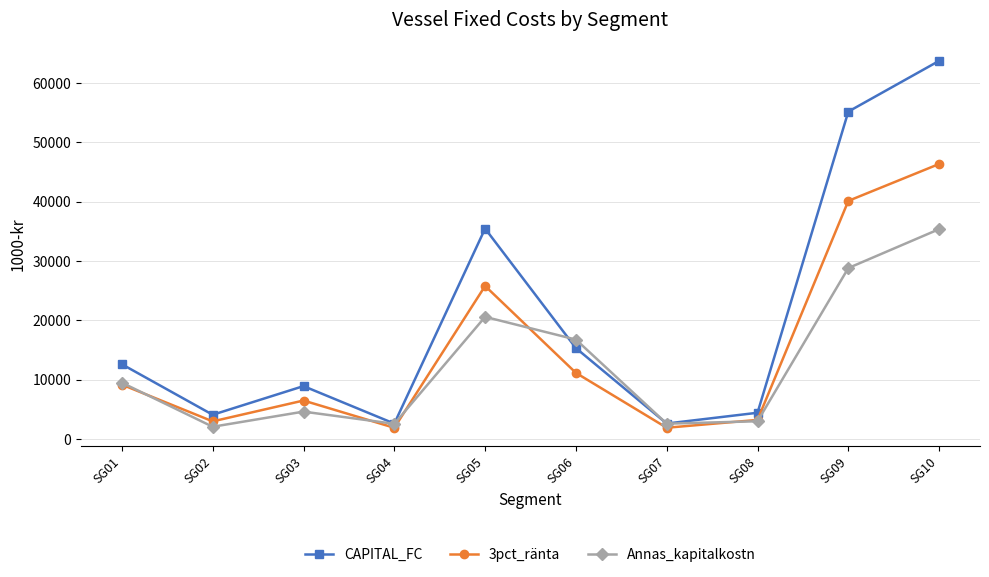

Rank the series by their maximum value, from highest to lowest.

CAPITAL_FC, 3pct_ränta, Annas_kapitalkostn